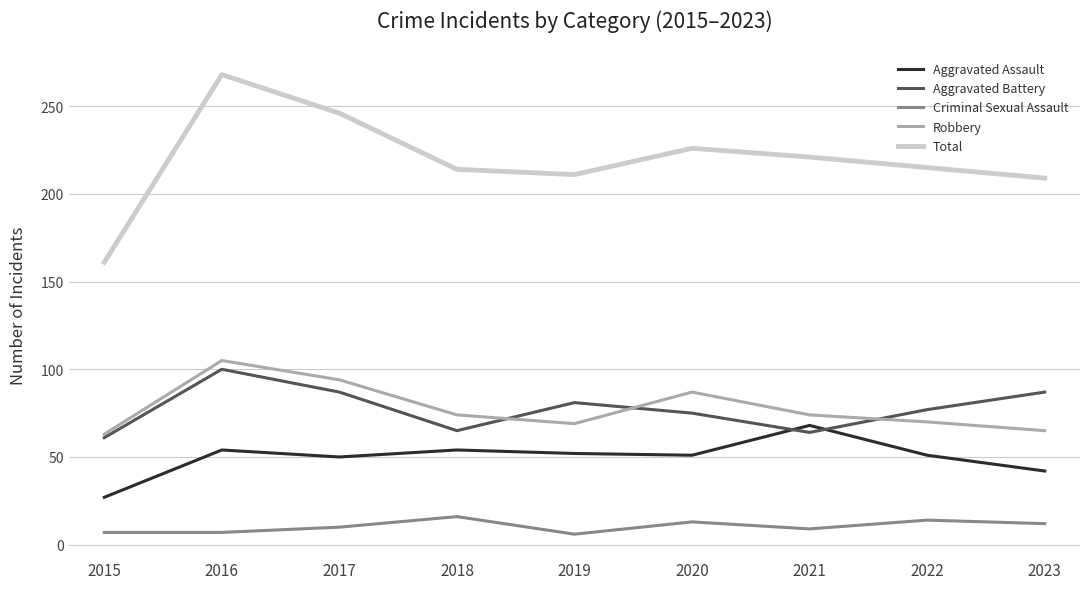

True or false: Total has more than 1 points higher than both neighbors.

True